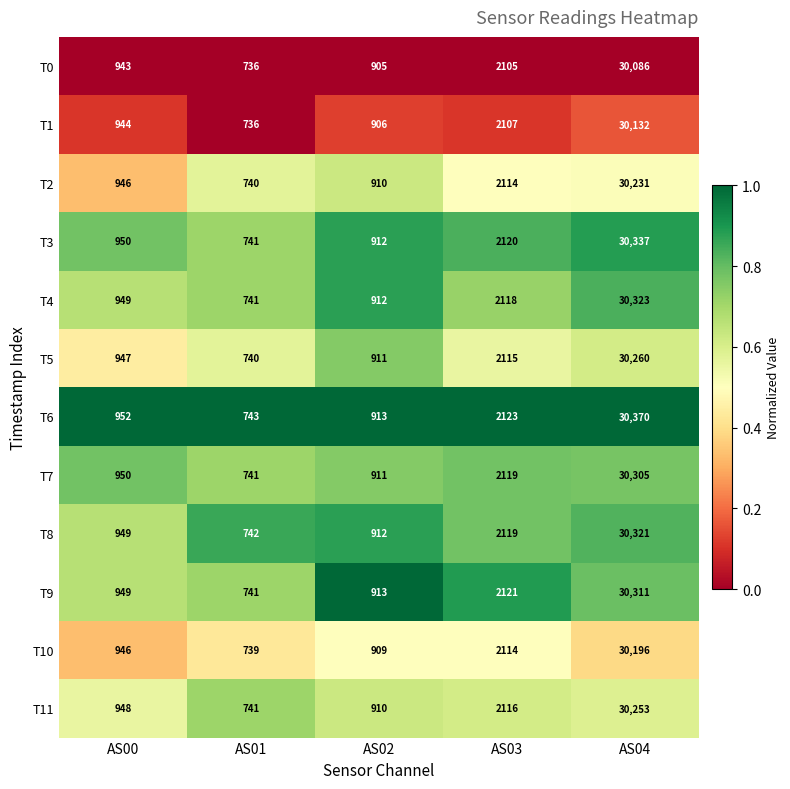

What value does the T2 series have at AS03?

2114